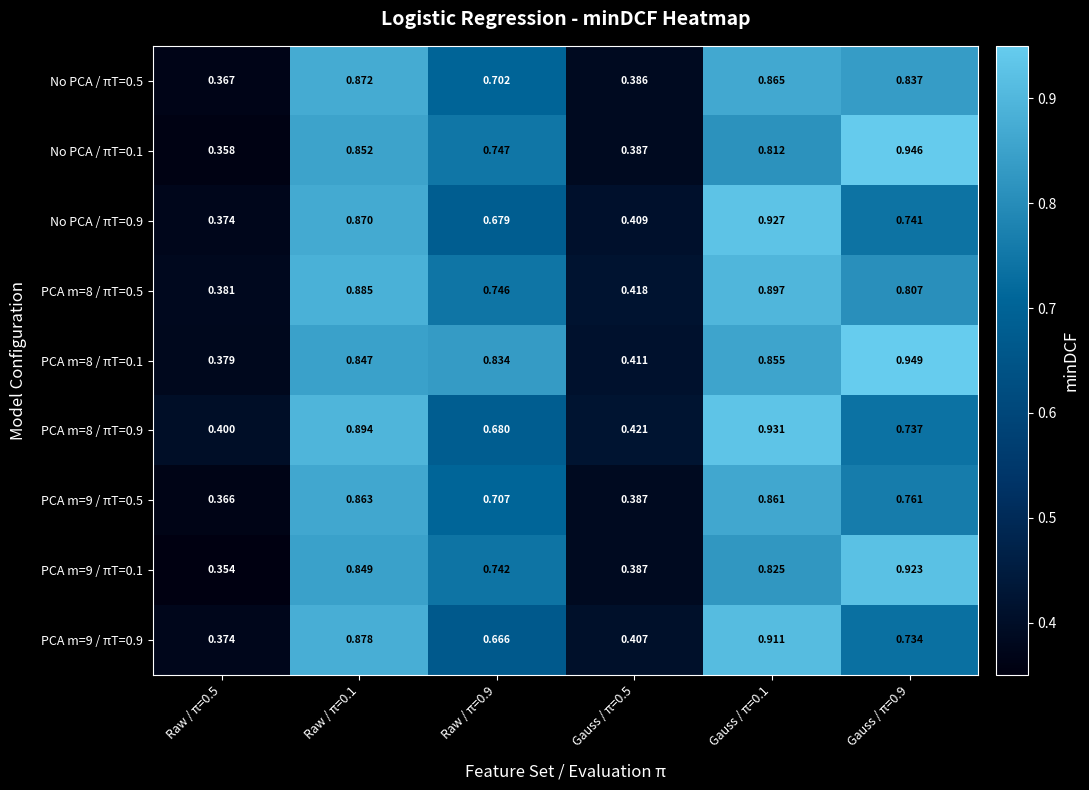

Is the value of No PCA / πT=0.9 at Gauss / π=0.5 greater than the value of PCA m=8 / πT=0.1 at Raw / π=0.1?

No